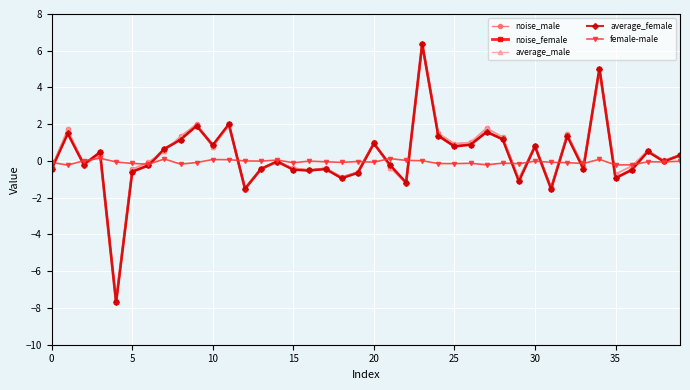

What is the value of the noise_male point at the 2nd from the left?

1.7